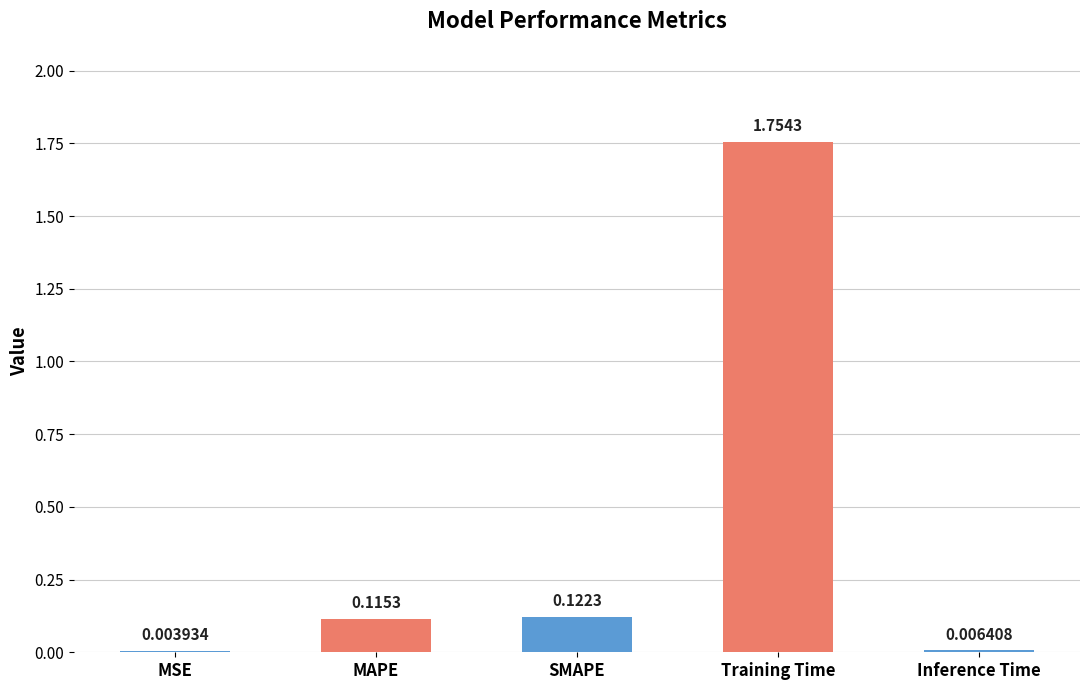

What is the change in value from SMAPE to Inference Time?

-0.1